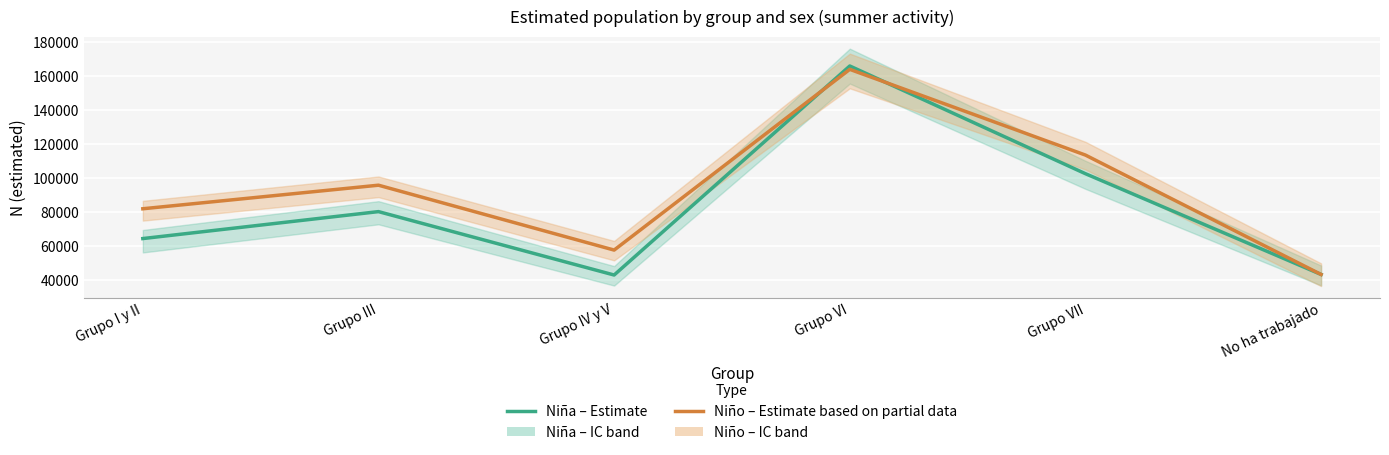

Is the value of Niño – Estimate based on partial data at Grupo I y II greater than the value of Niña – Estimate at Grupo VII?

No